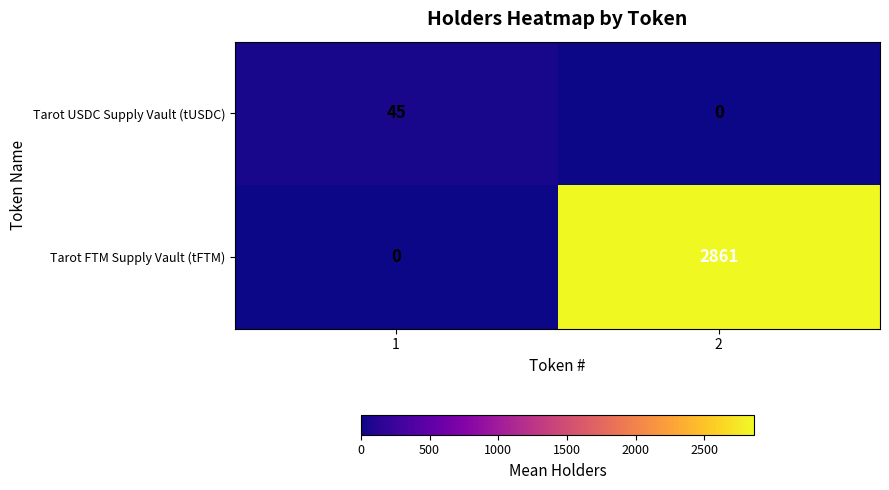

Reading left to right, what are all the values shown in this chart?

Tarot USDC Supply Vault (tUSDC): 1=45	2=0
Tarot FTM Supply Vault (tFTM): 1=0	2=2861